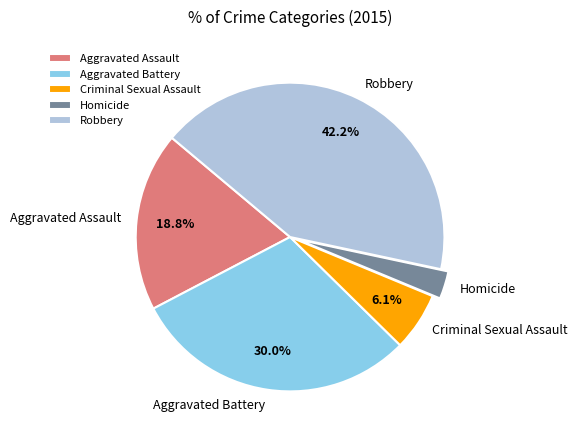

To the nearest percent, what is the average slice percentage?

20%